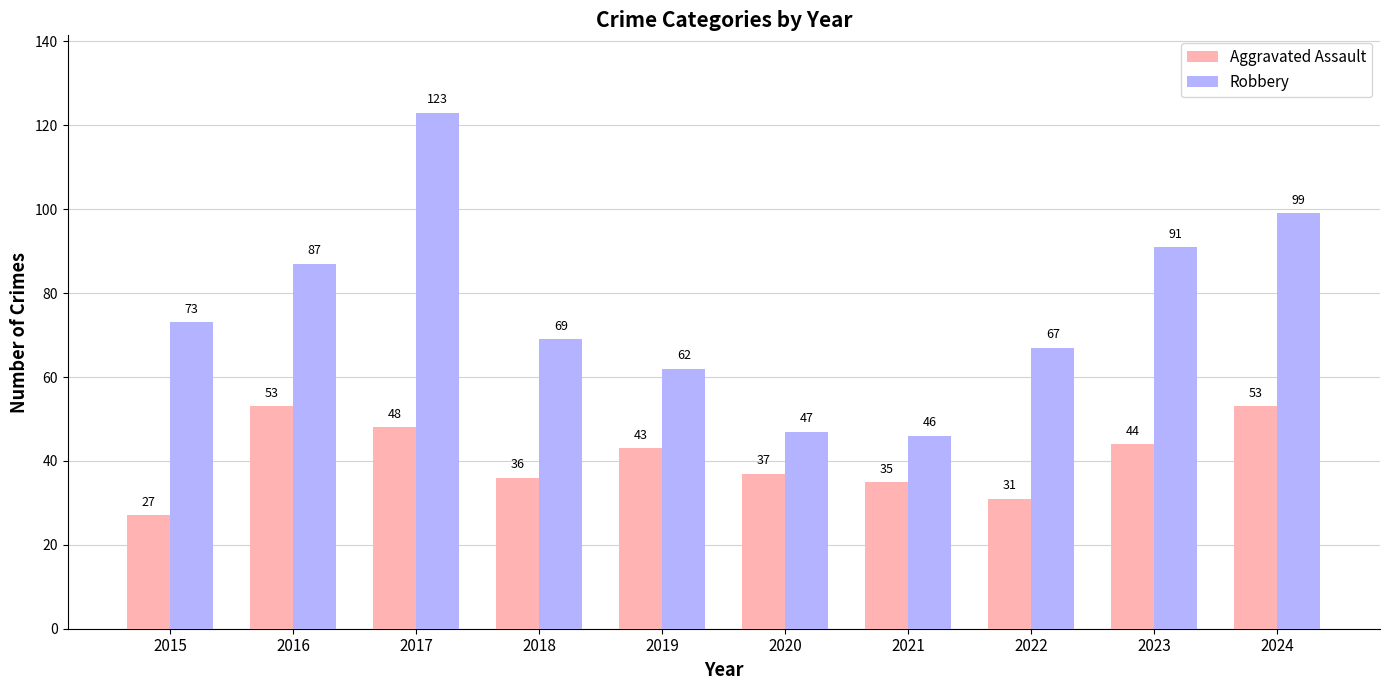

What is the difference between the highest and lowest values at 2020?

10